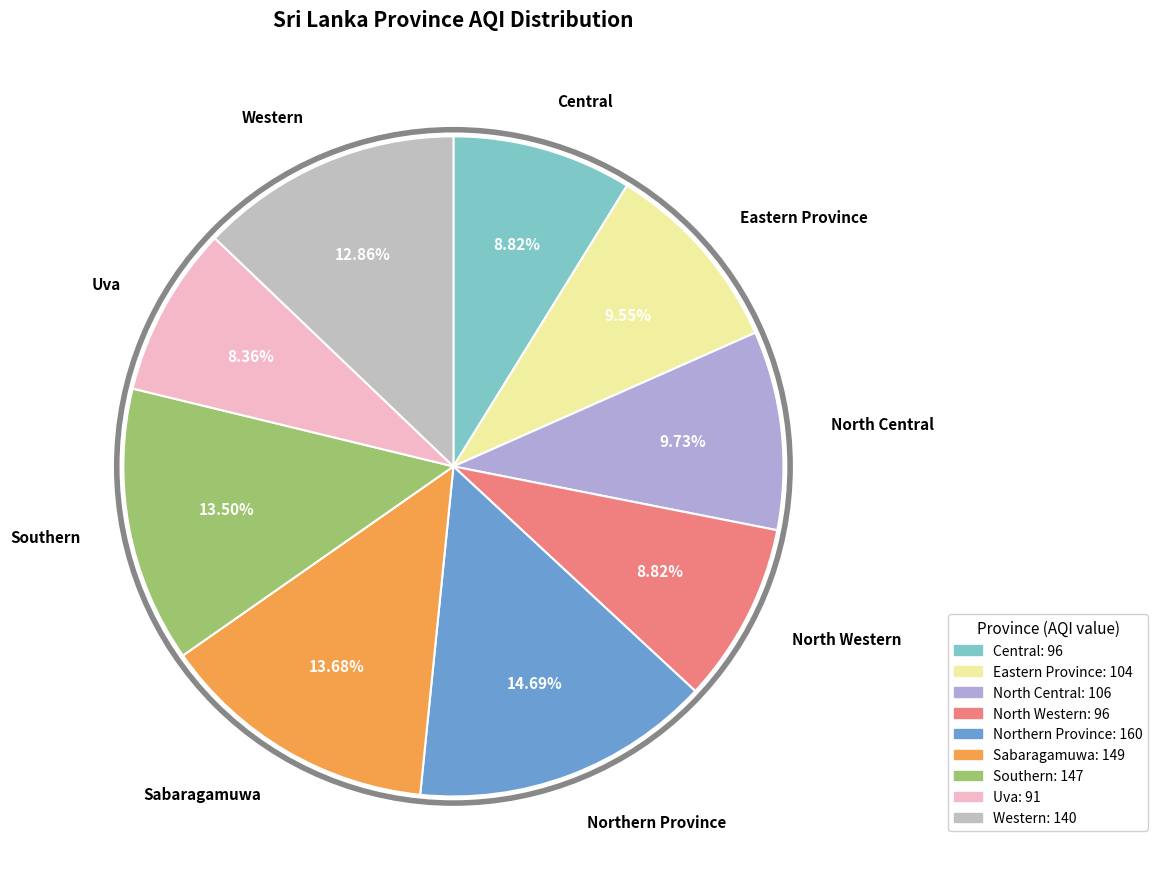

Does any single category account for the majority?

No